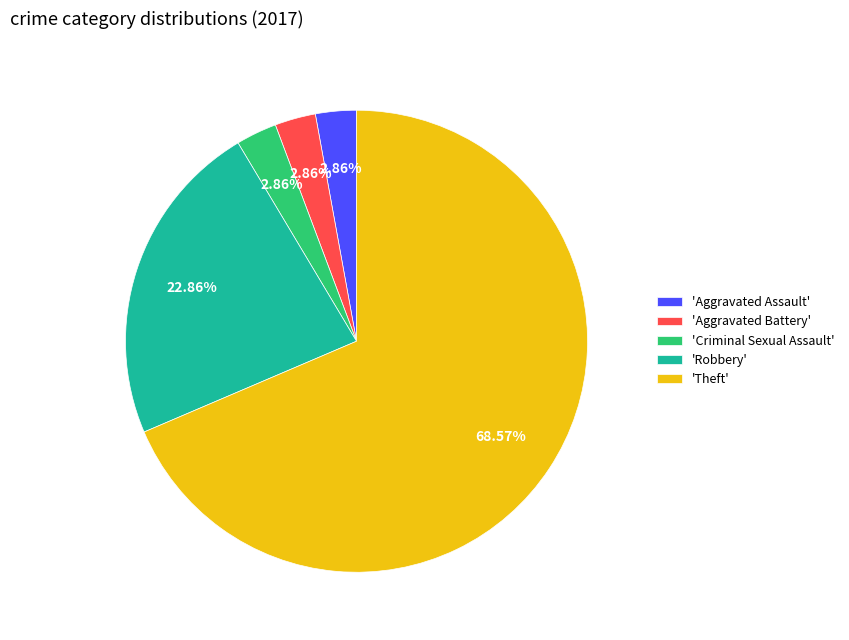

To the nearest percent, what is the average slice percentage?

20%